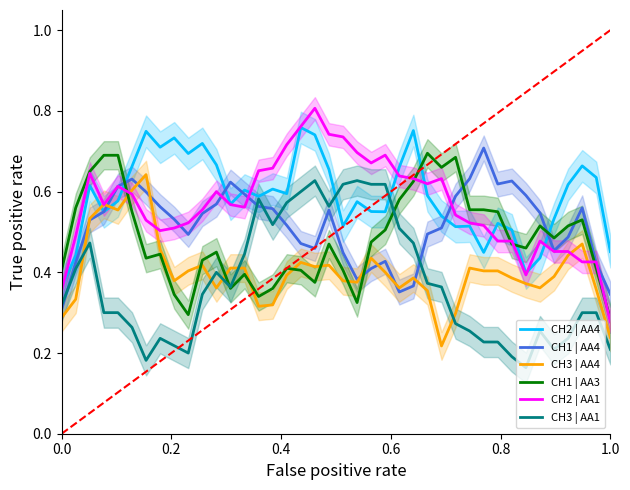

How many times do CH2 | AA4 and CH1 | AA3 cross each other?

5